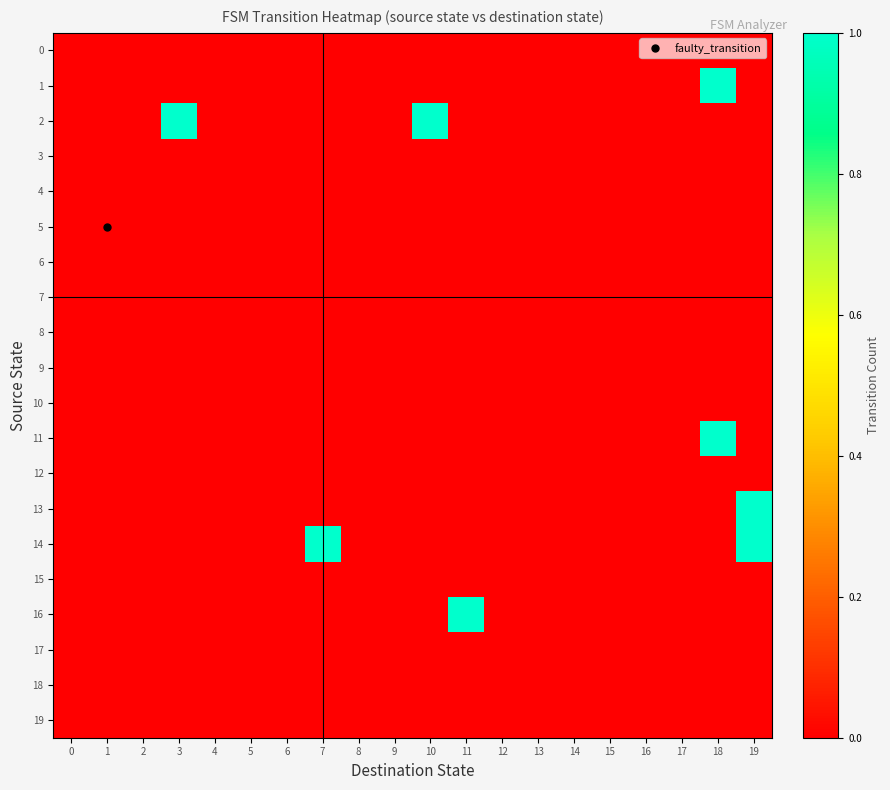

Which category has the highest value across all series?

18